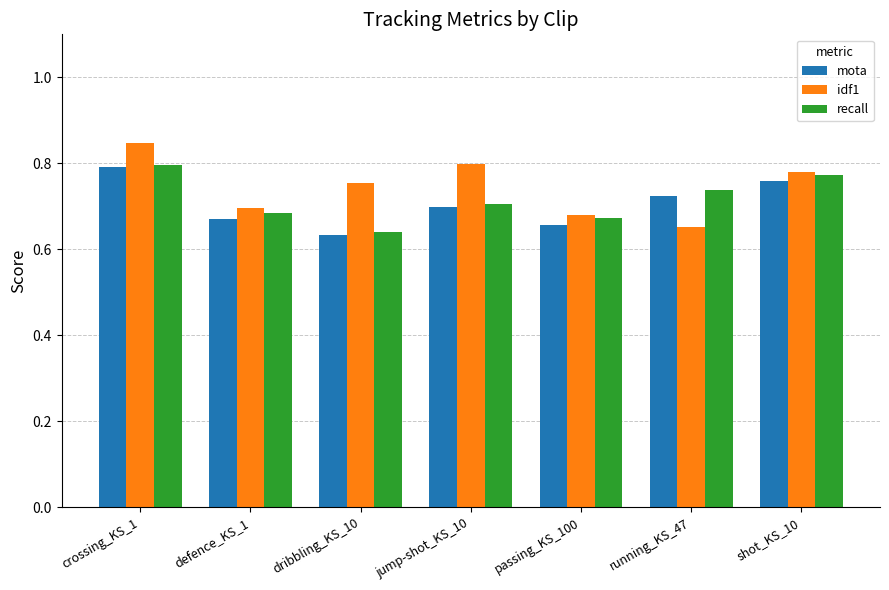

At which category does the chart reach its minimum across all series?

dribbling_KS_10